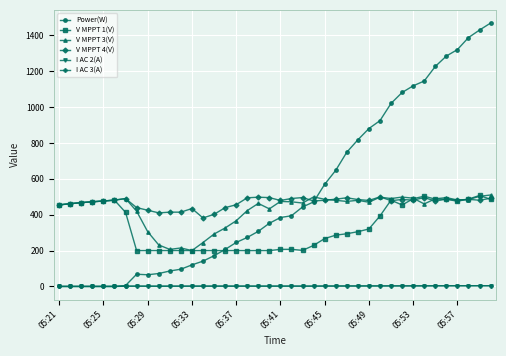

What is the maximum value shown in the chart?

1468.0